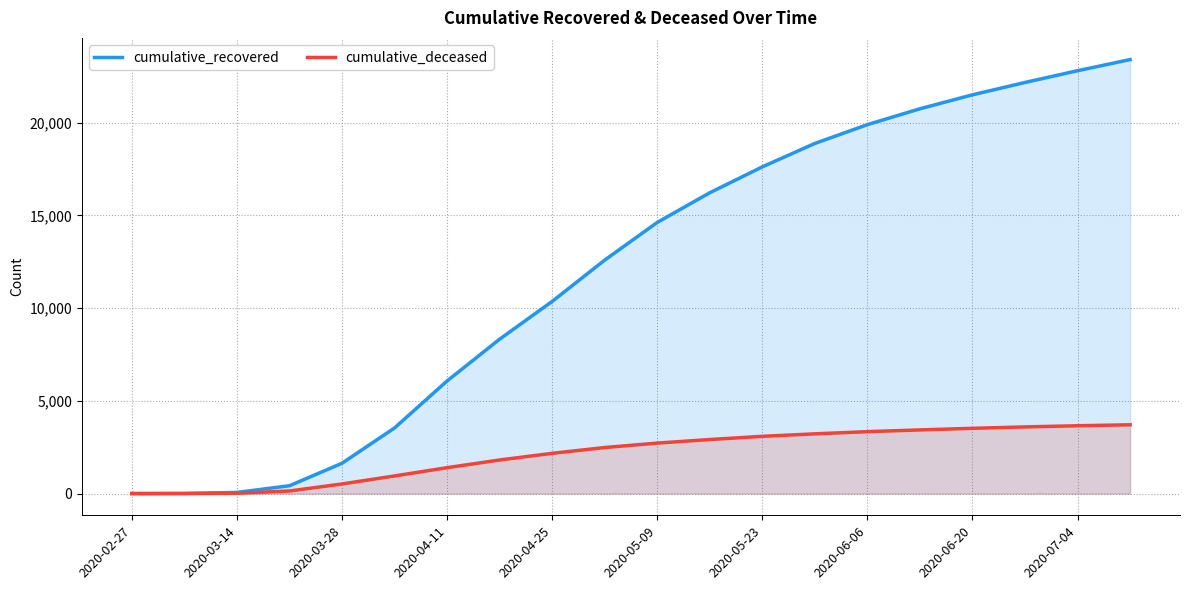

True or false: cumulative_recovered has more than 1 interior local peaks.

False